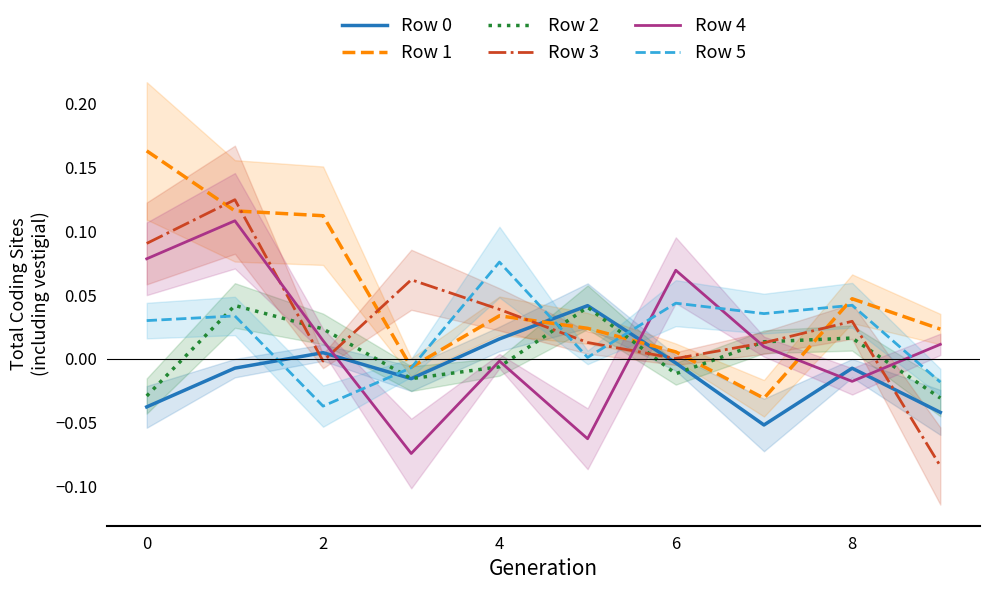

True or false: Row 2 has a value of 0.0 at 7.

True